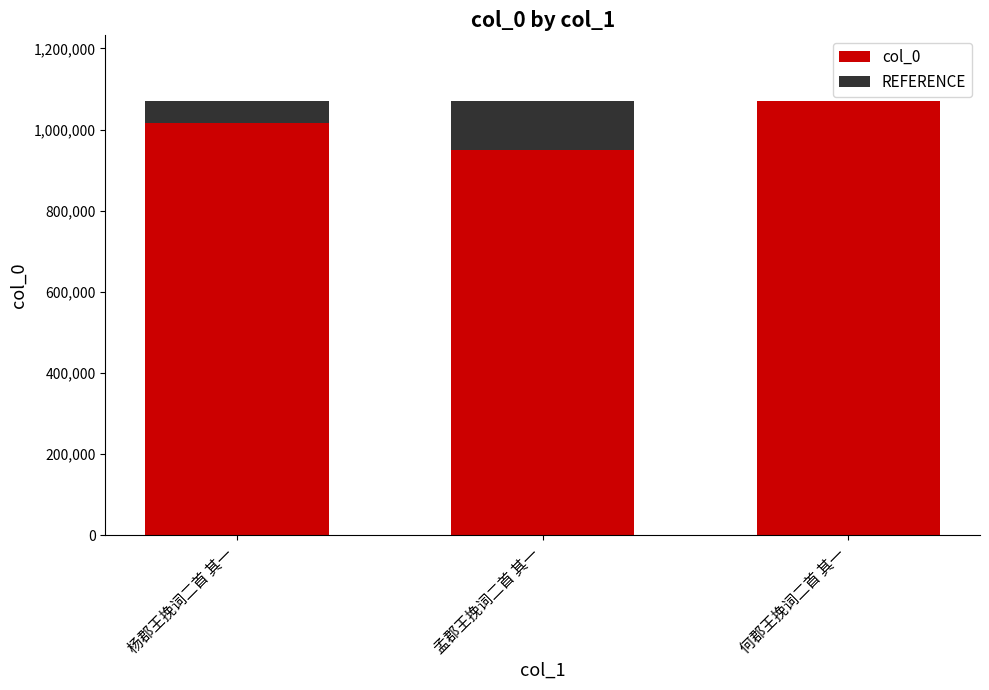

What is the total value across all series at 孟郡王挽词二首 其一?

1071607